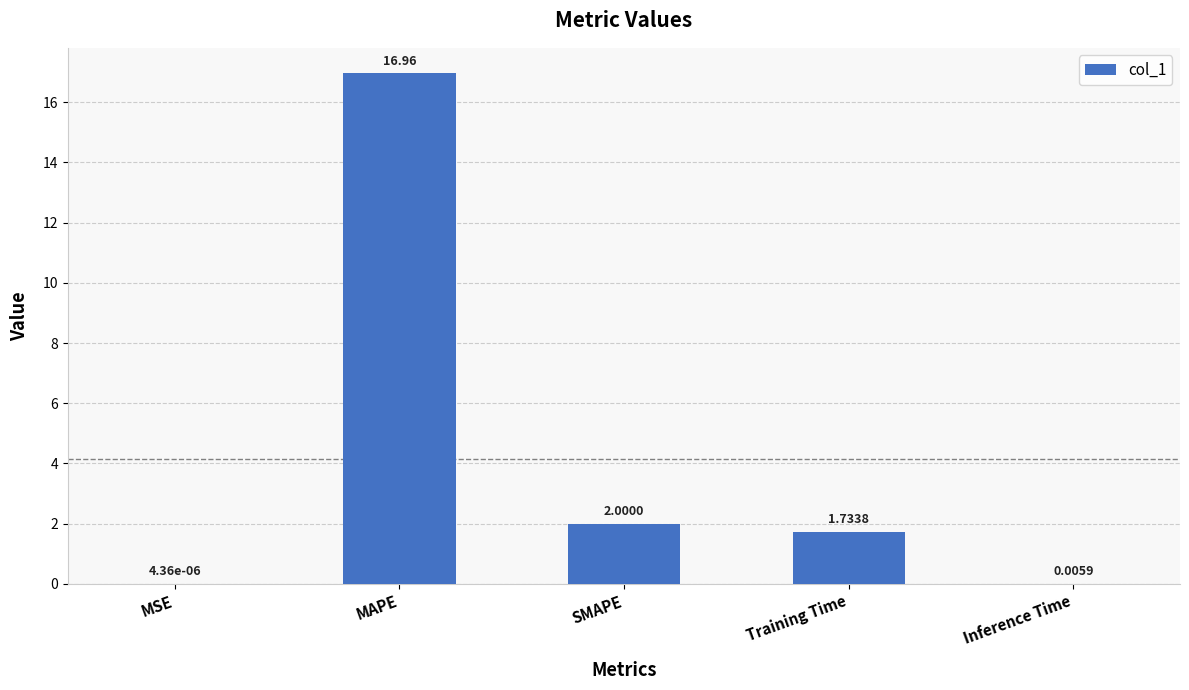

Count the number of categories in the chart.

5